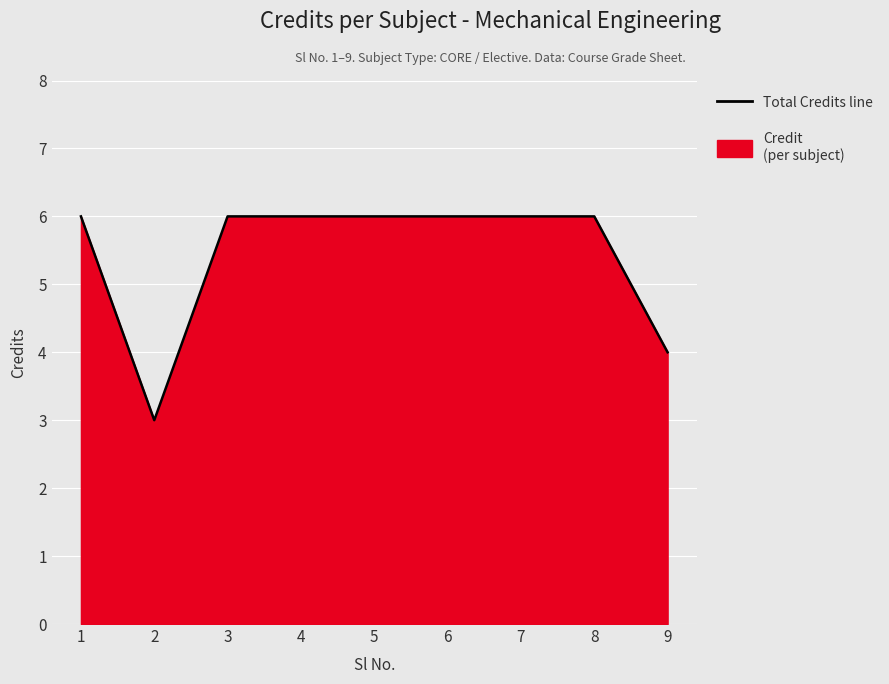

True or false: there are more than 1 points higher than both neighbors.

False